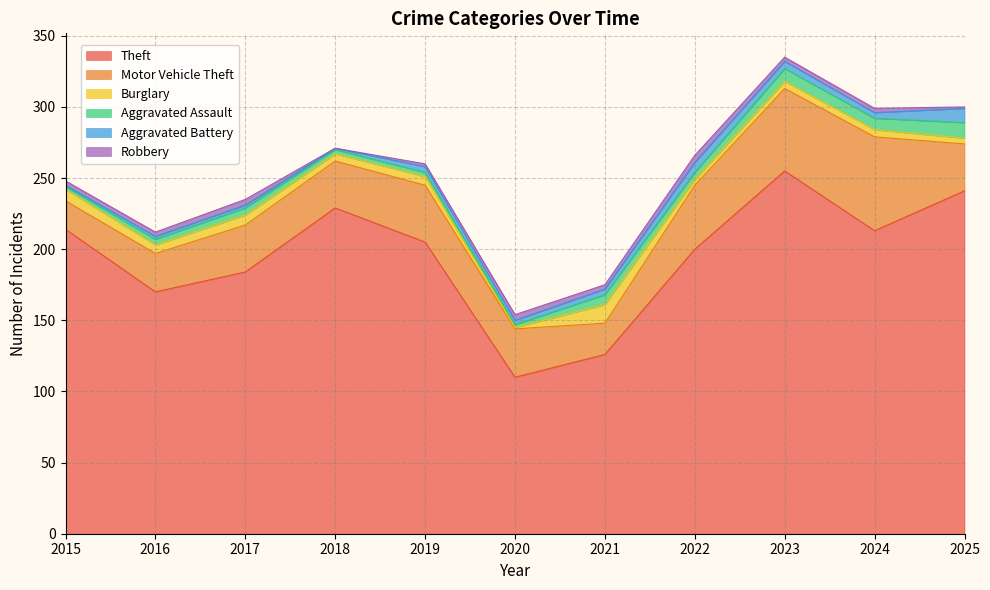

At which label does Theft reach its peak?

2023